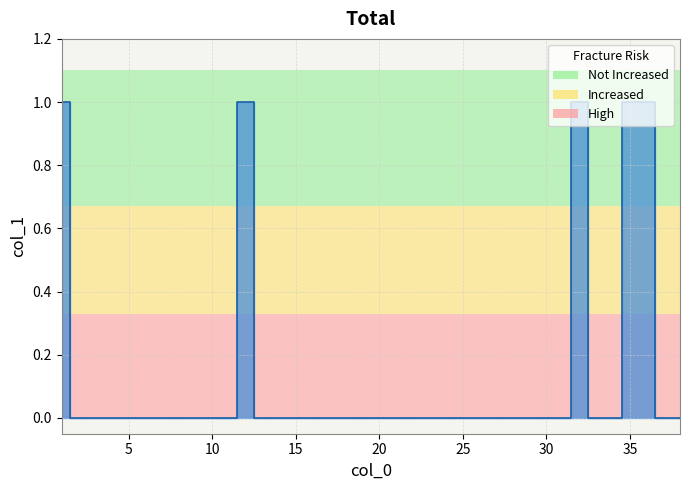

What is the greatest value displayed?

1